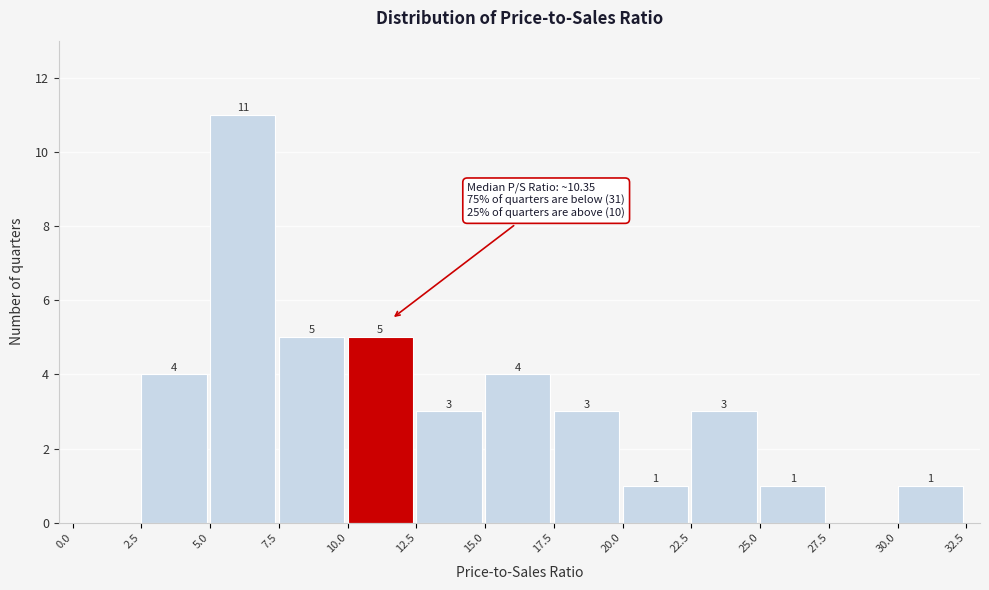

Over which range of the x-axis is the bar tallest?

5.0 to 7.5